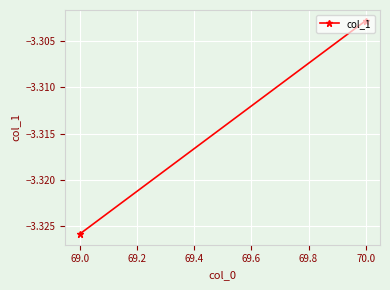

What is the approximate value at 69.0?

-3.3